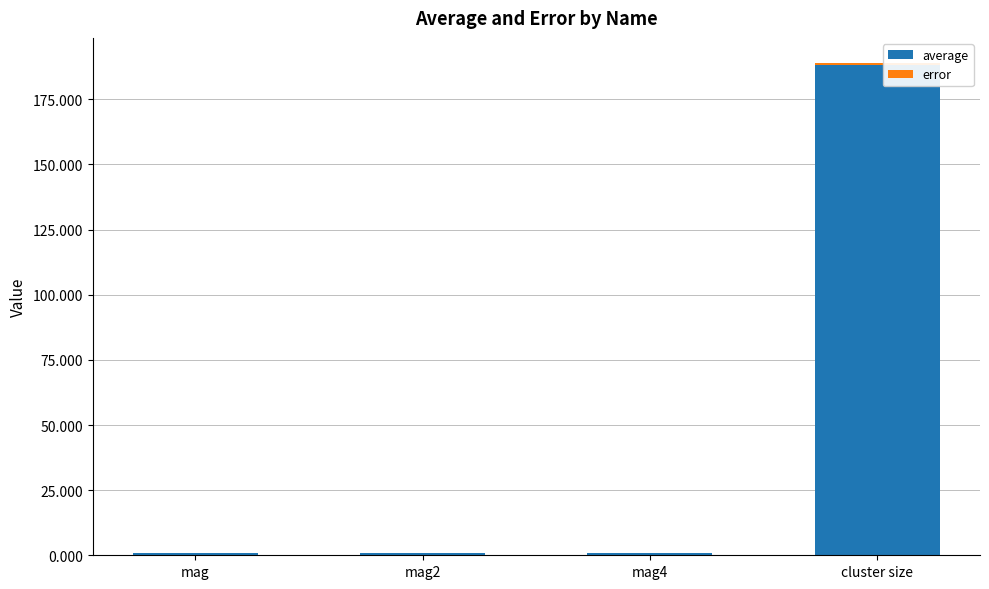

Does the chart contain stacked bars?

Yes